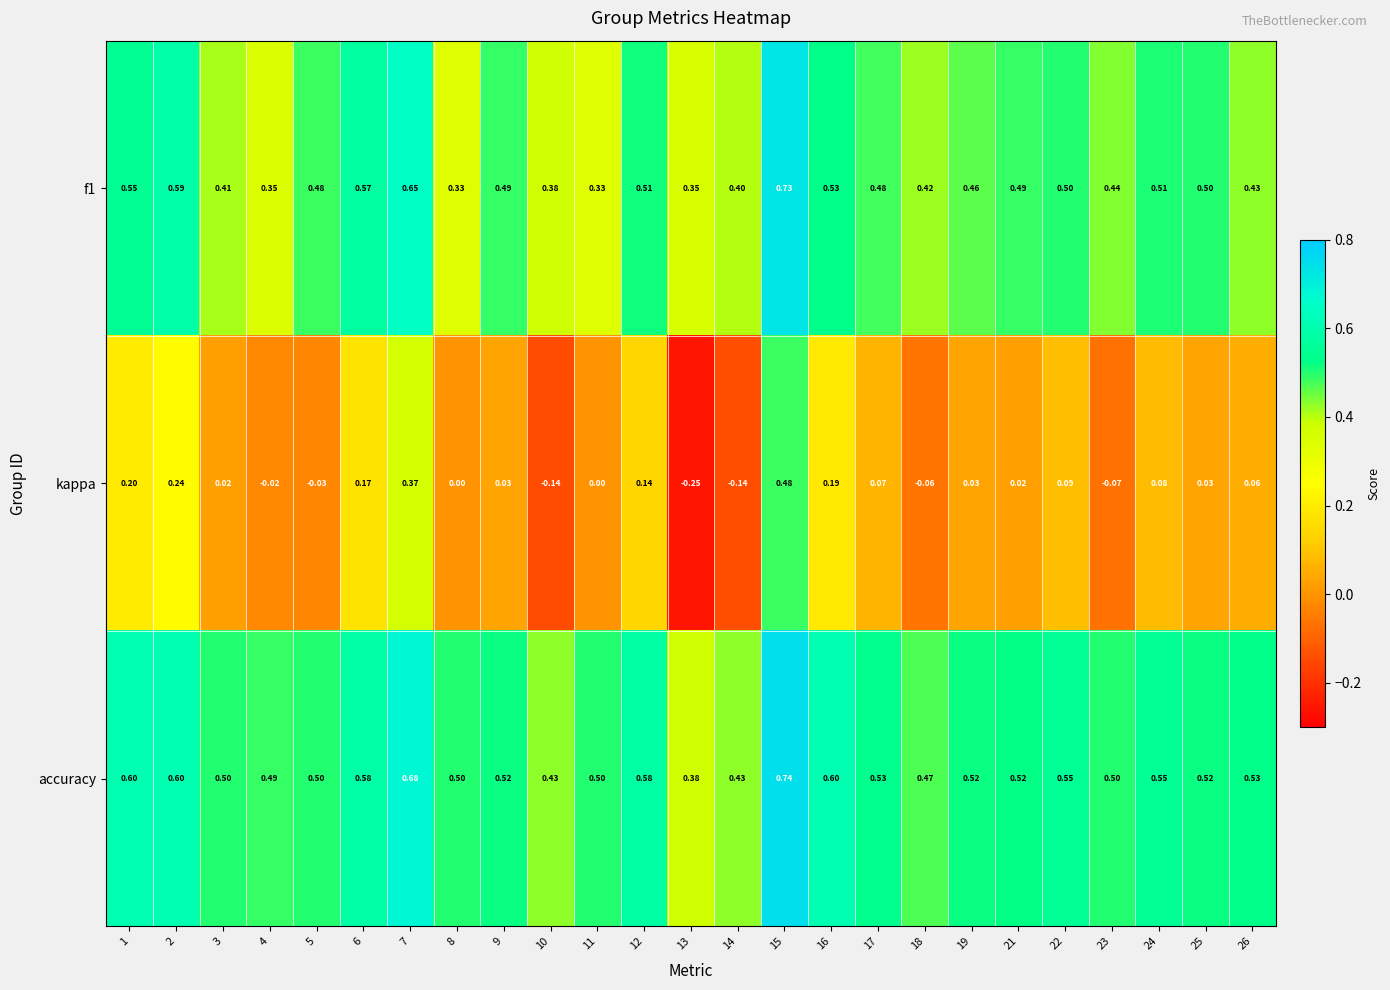

What is the spread (max minus min) of values at 11?

0.5